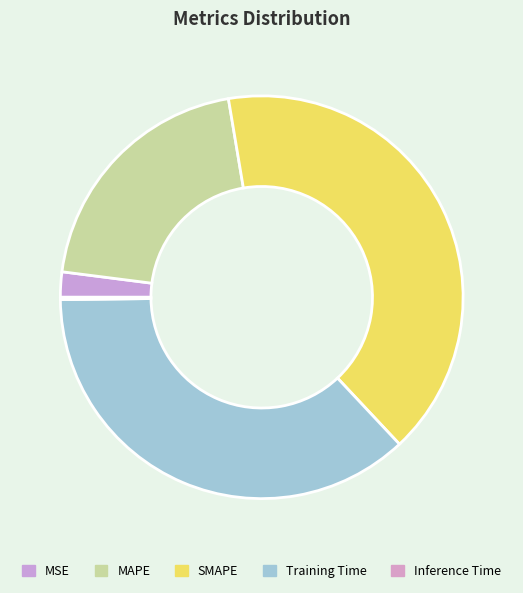

To the nearest percent, what percentage of the pie is MSE?

2%